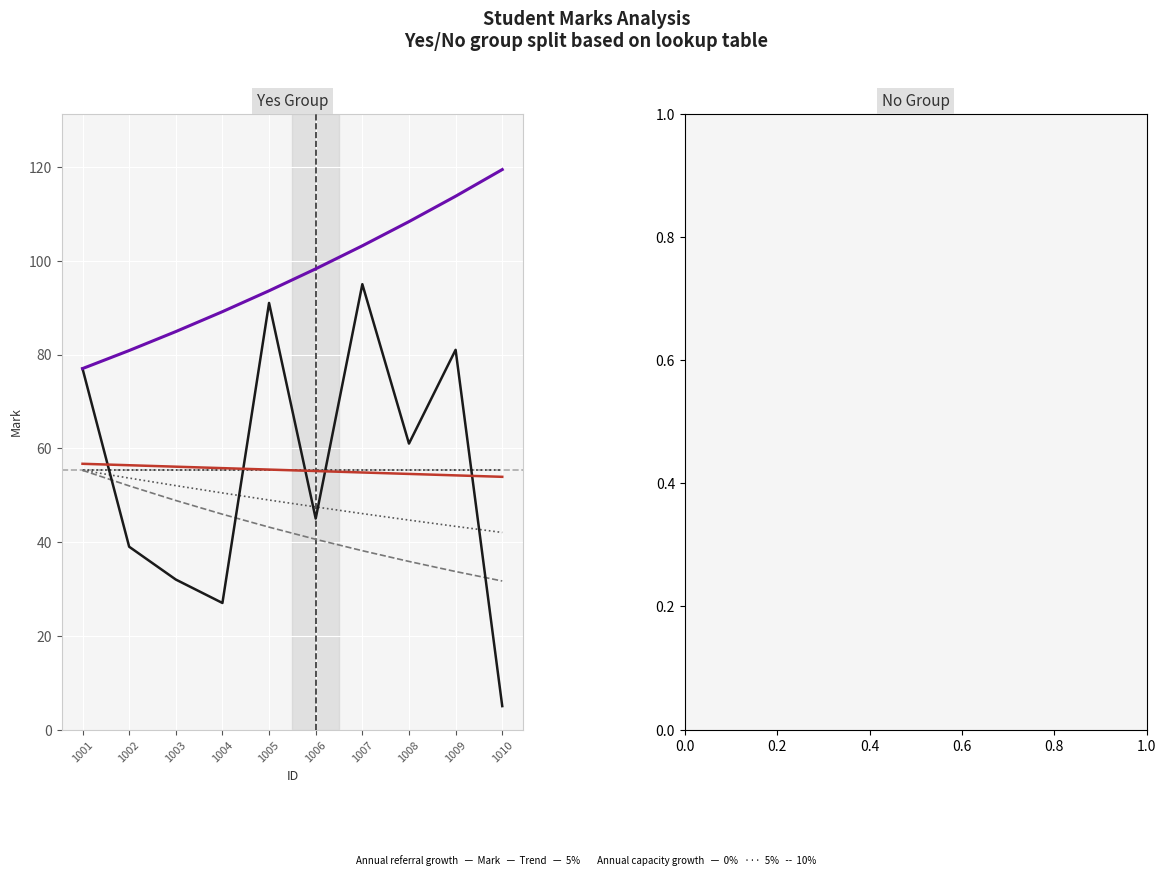

The value at 1005 is 144. True or false?

False